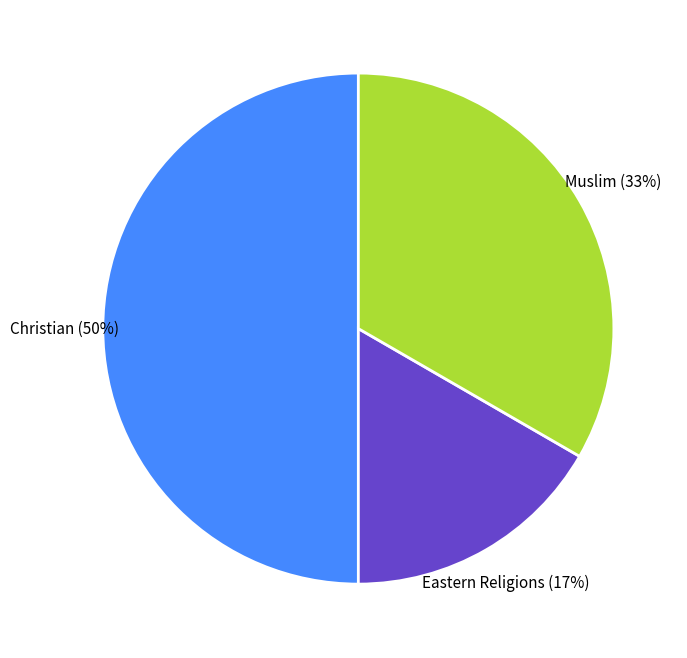

How many segments does this pie chart have?

3